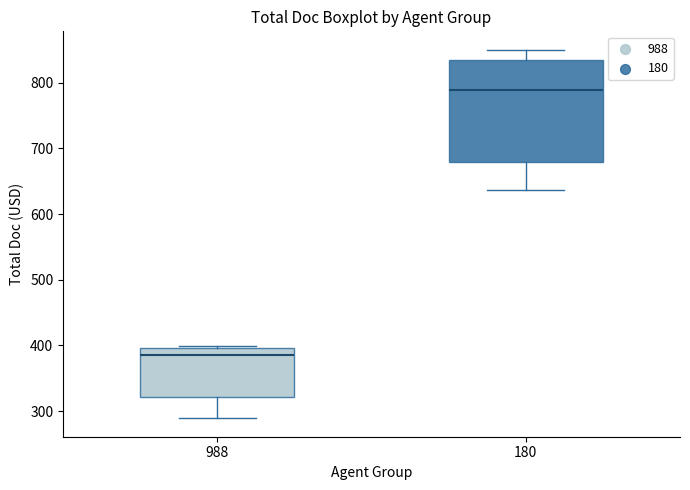

Reading left to right, read every box against the y-axis: the position of its median line, the range the box covers, and the ends of its whiskers. The values are not printed on the chart, so give them approximately, as read against the axis.

988: median 390, box 320 to 400, whiskers 290 to 400 (just above the box's upper edge)
180: median 790, box 680 to 830, whiskers 640 to 850